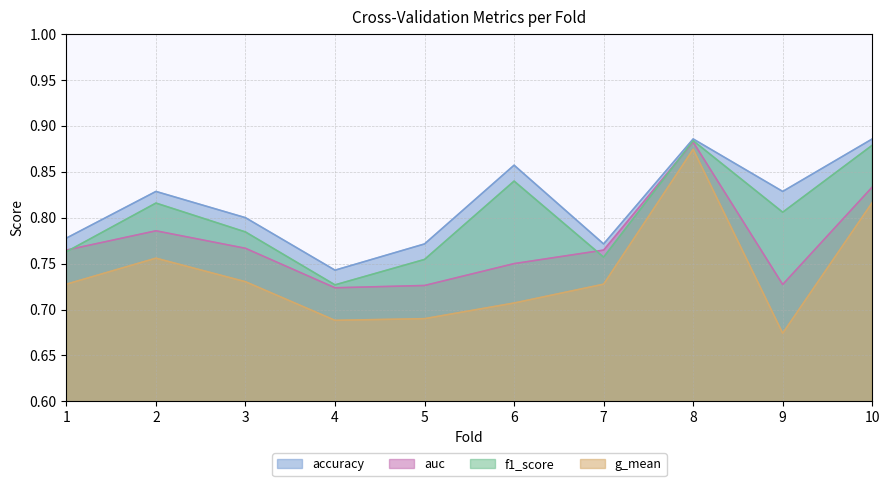

At how many categories does at least one series exceed 0?

10